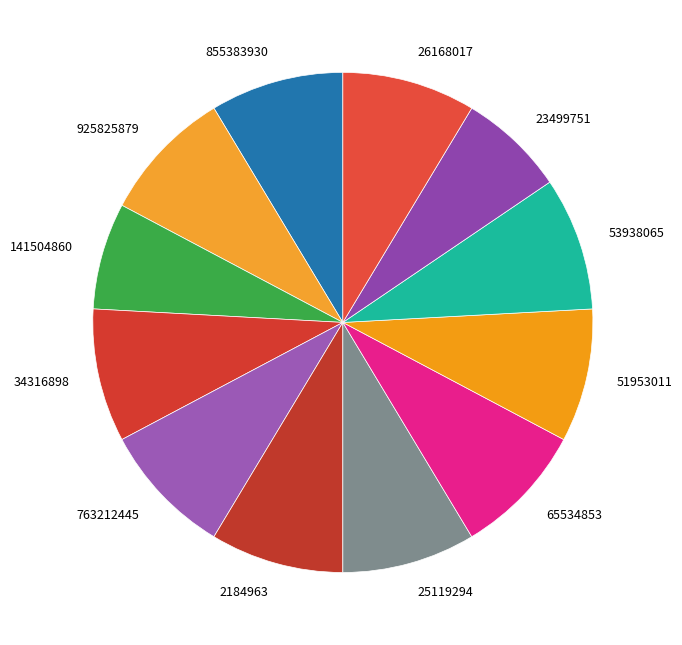

Do 51953011 and 26168017 together represent more than half of the pie?

No